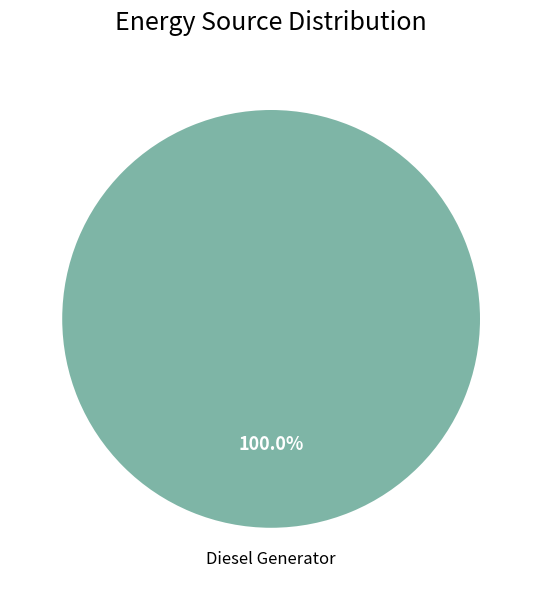

Is there a majority slice in this chart?

Yes